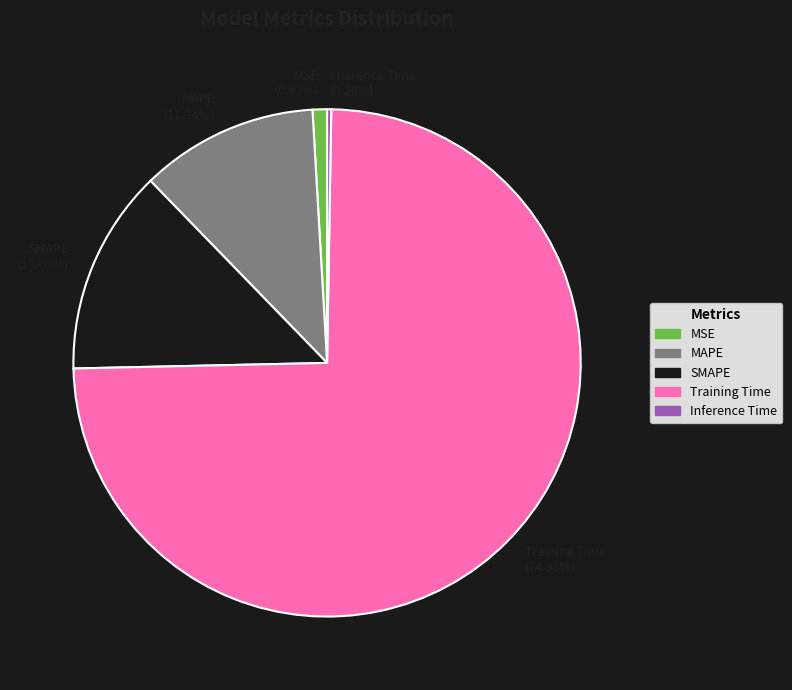

To the nearest percent, what percentage of the pie is MSE?

1%